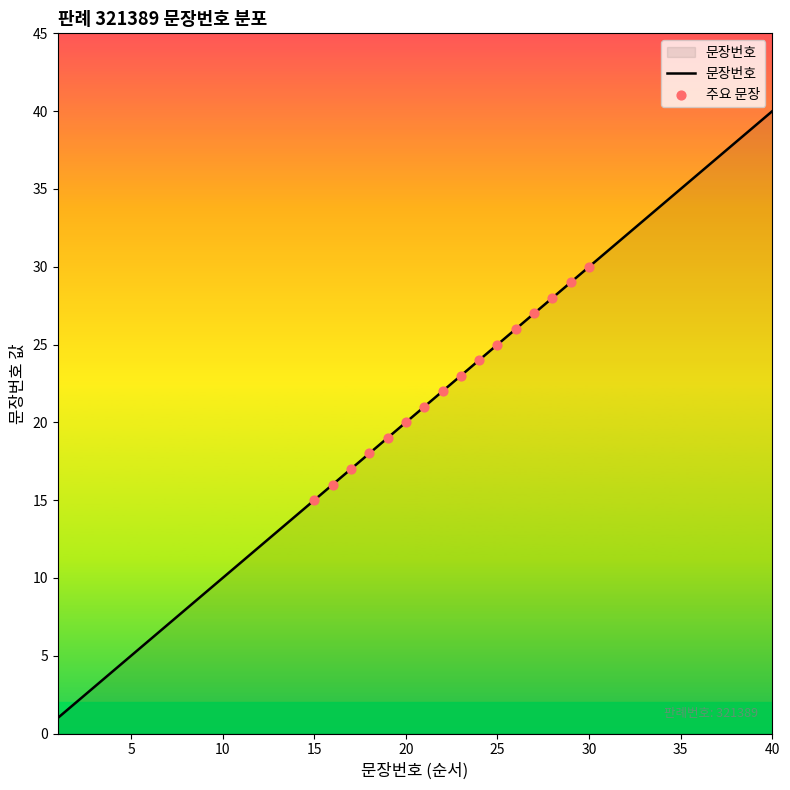

What is the maximum value shown in the chart?

40